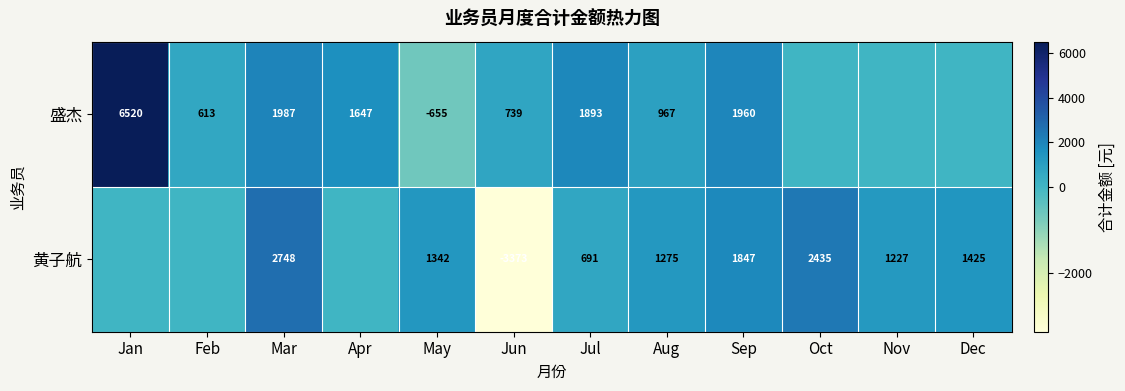

Is the value of 黄子航 at Nov greater than the value of 盛杰 at Mar?

No